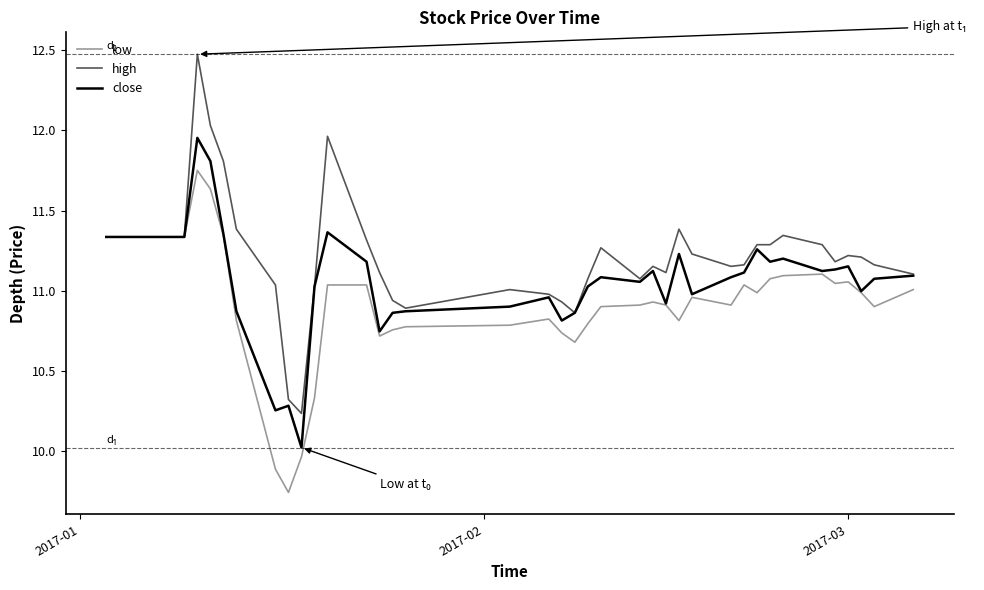

Rank the series by their maximum value, from highest to lowest.

high, close, low